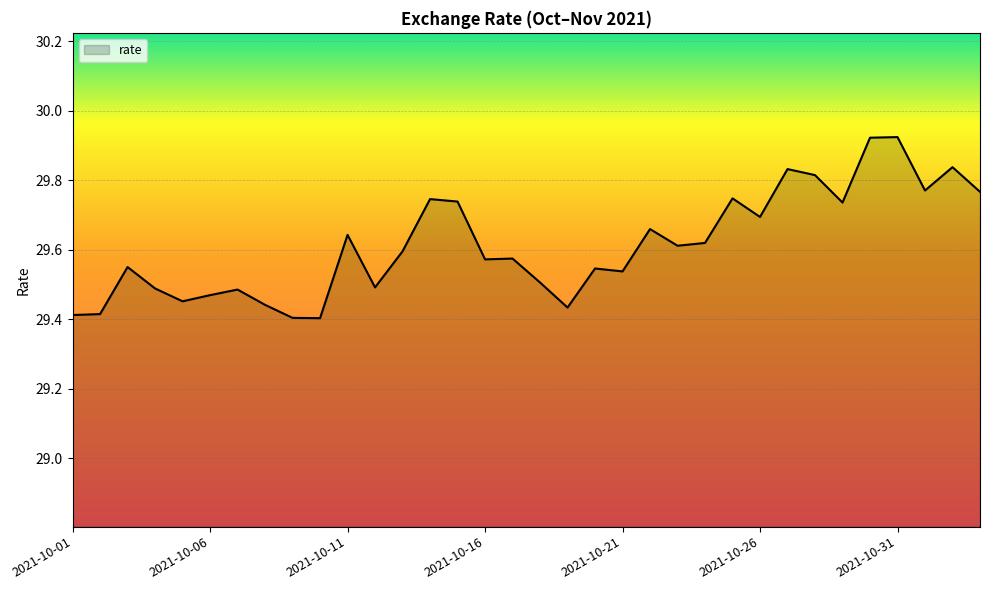

What is the difference between the maximum and minimum values?

0.5